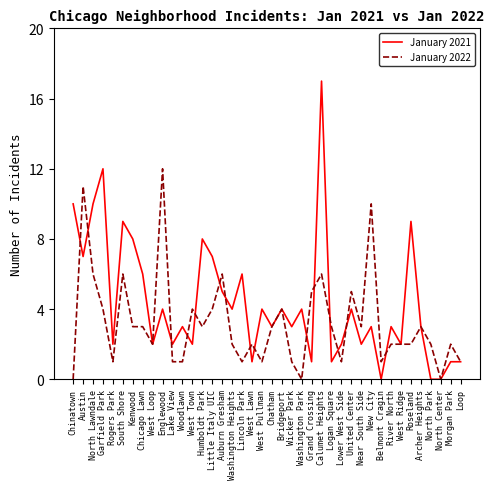

How many categories are shown in the chart?

40